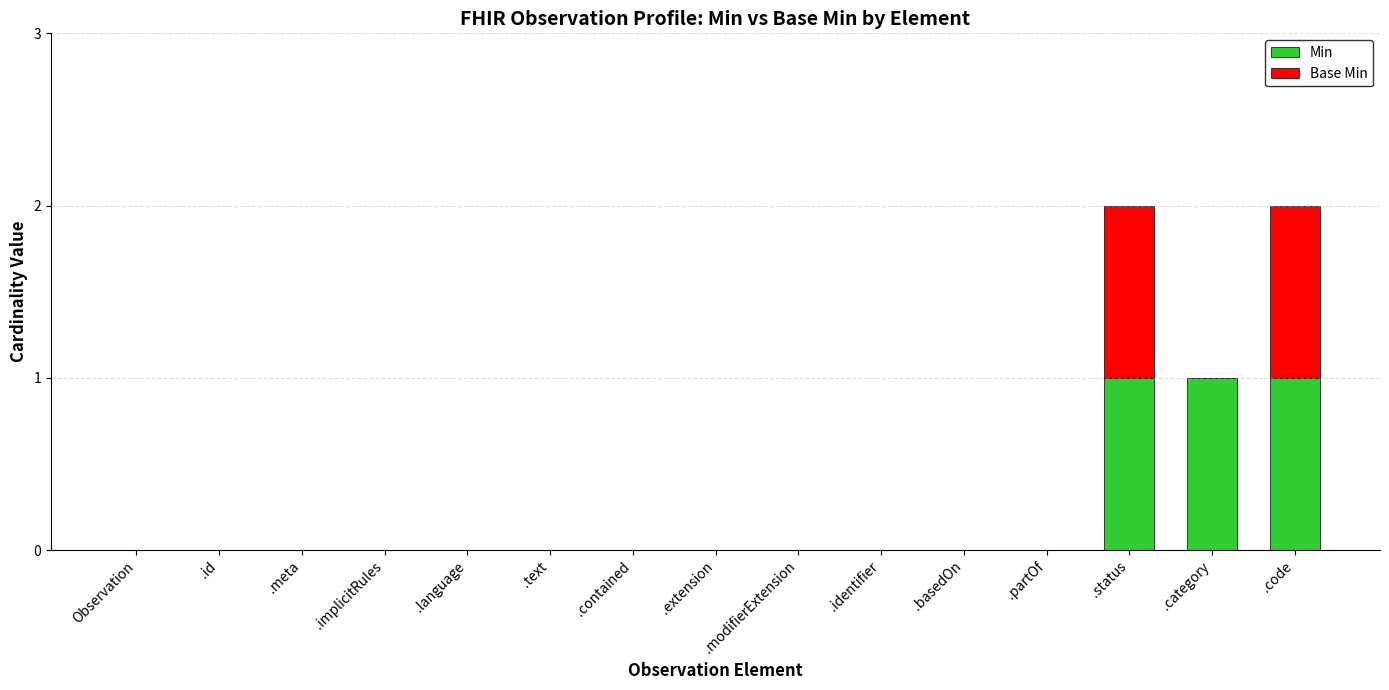

Does the chart contain stacked bars?

Yes